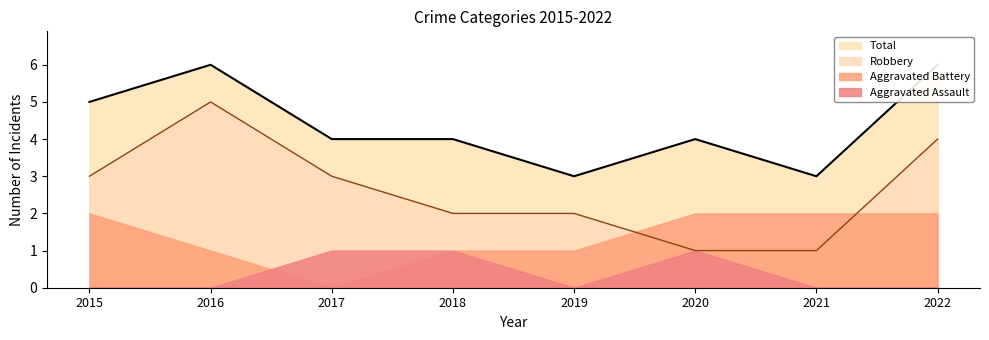

True or false: Robbery has a value of 3 at 2015.

True